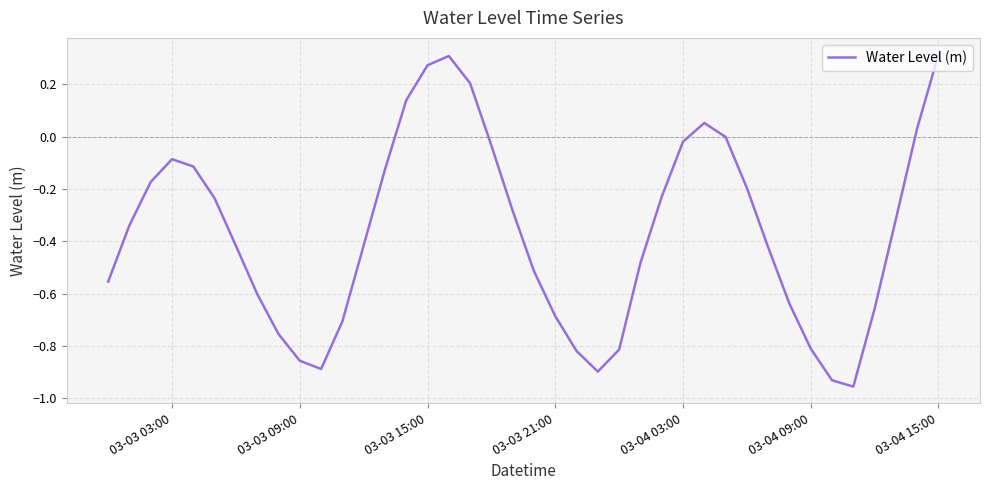

How many categories are shown in the chart?

40